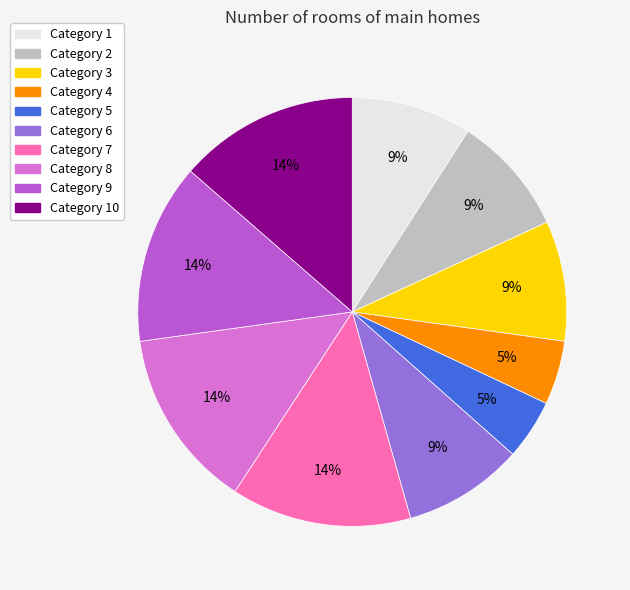

To the nearest percent, what is the difference between the largest and smallest slice percentages?

9%